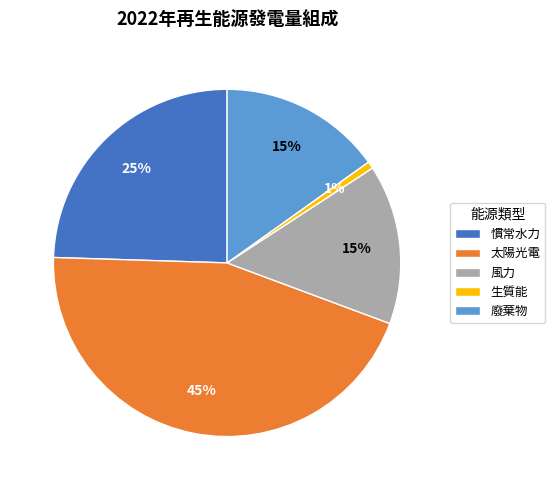

To the nearest percent, what percentage of the pie is 慣常水力?

25%